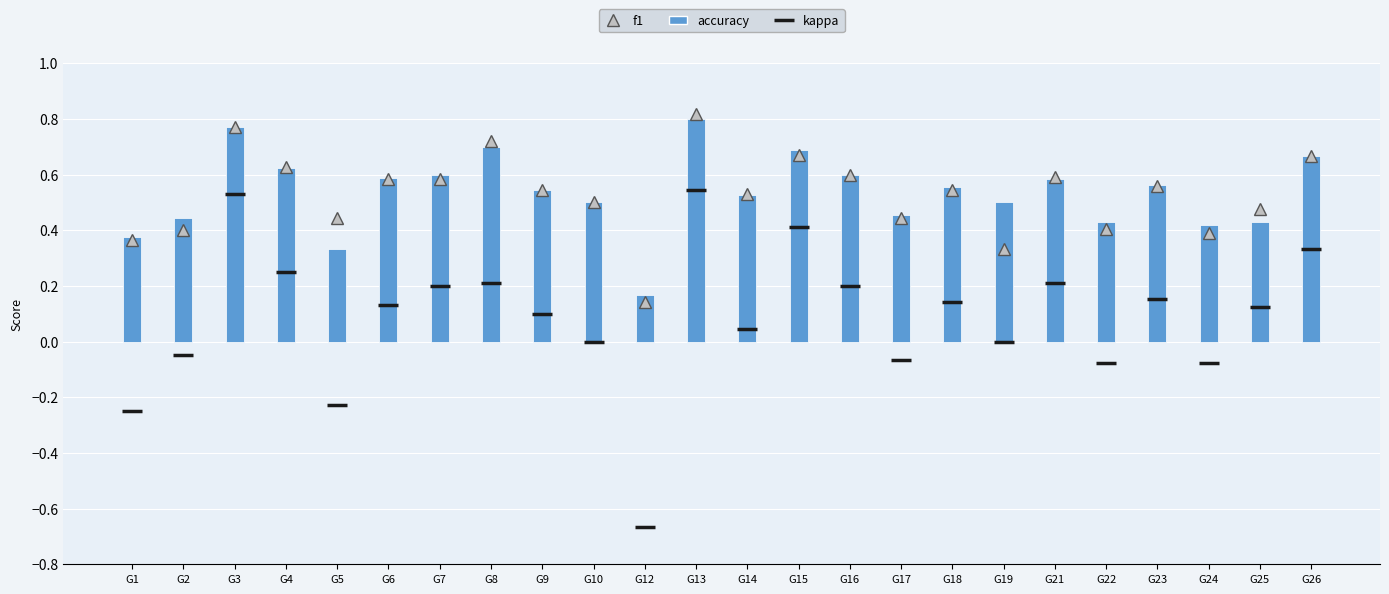

What is the smallest value displayed?

-0.7